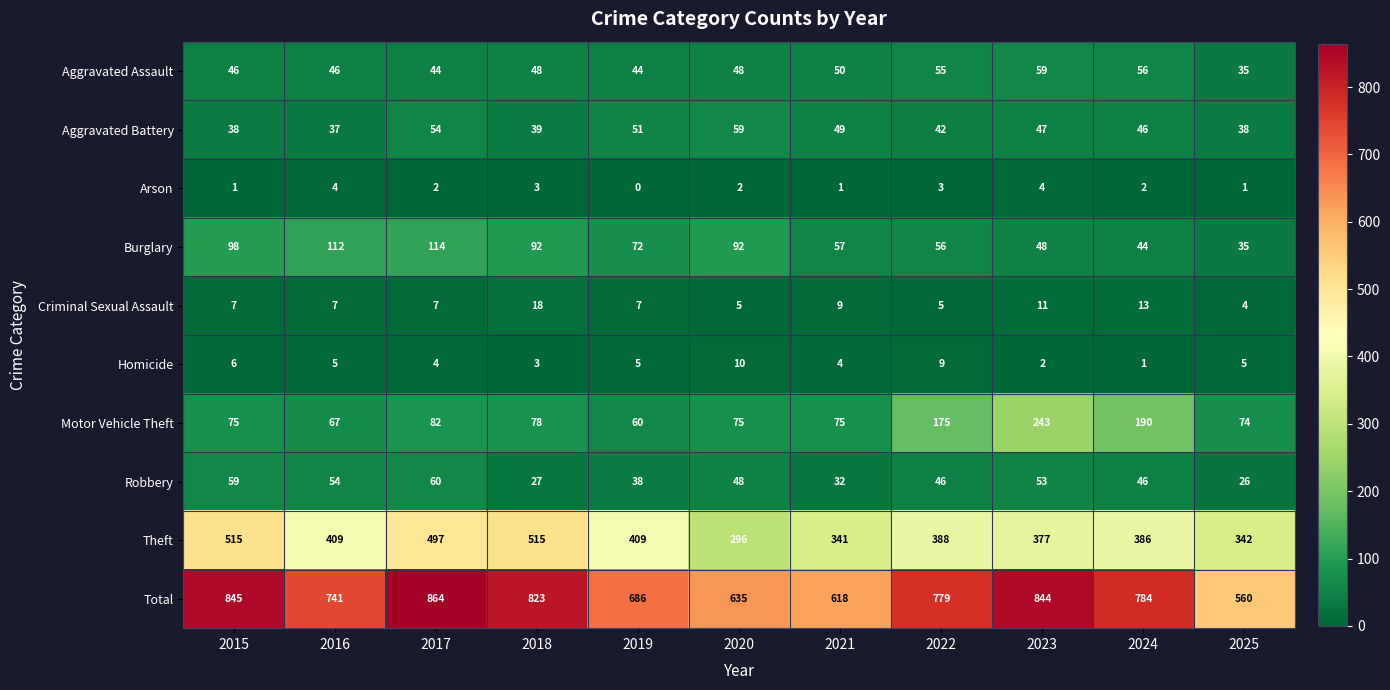

Which series has the widest spread of values?

Total